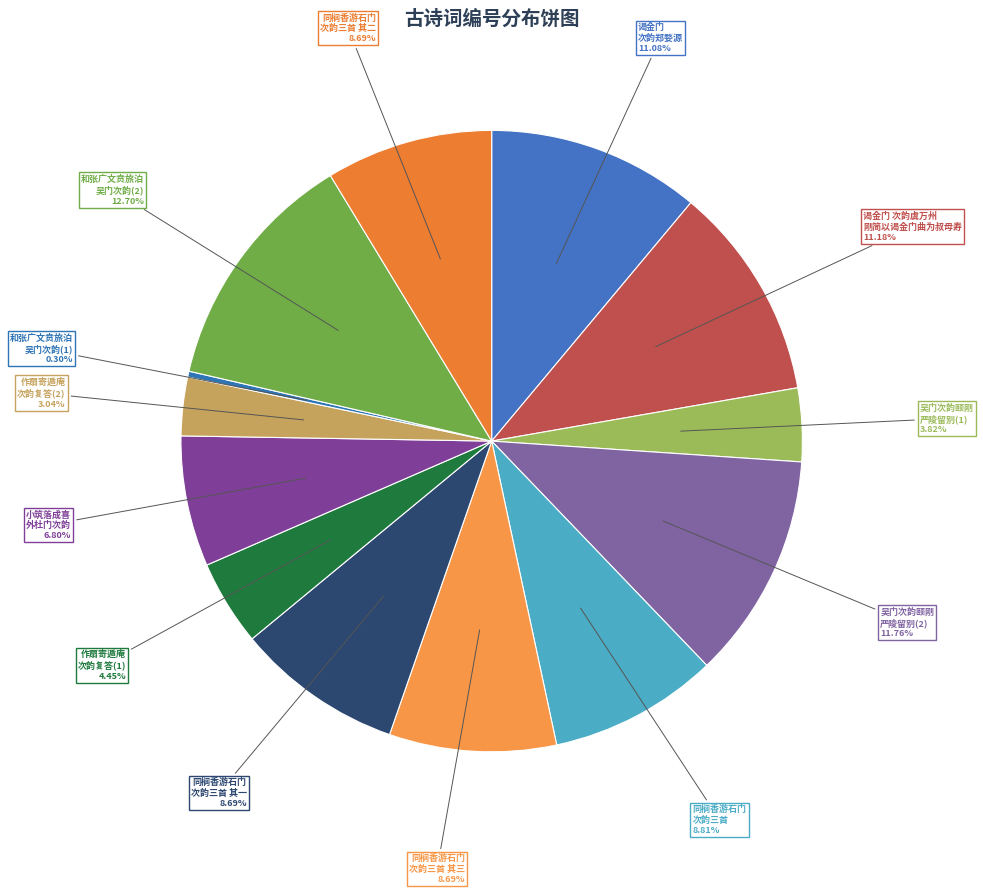

Is there any slice that represents more than half of the pie?

No